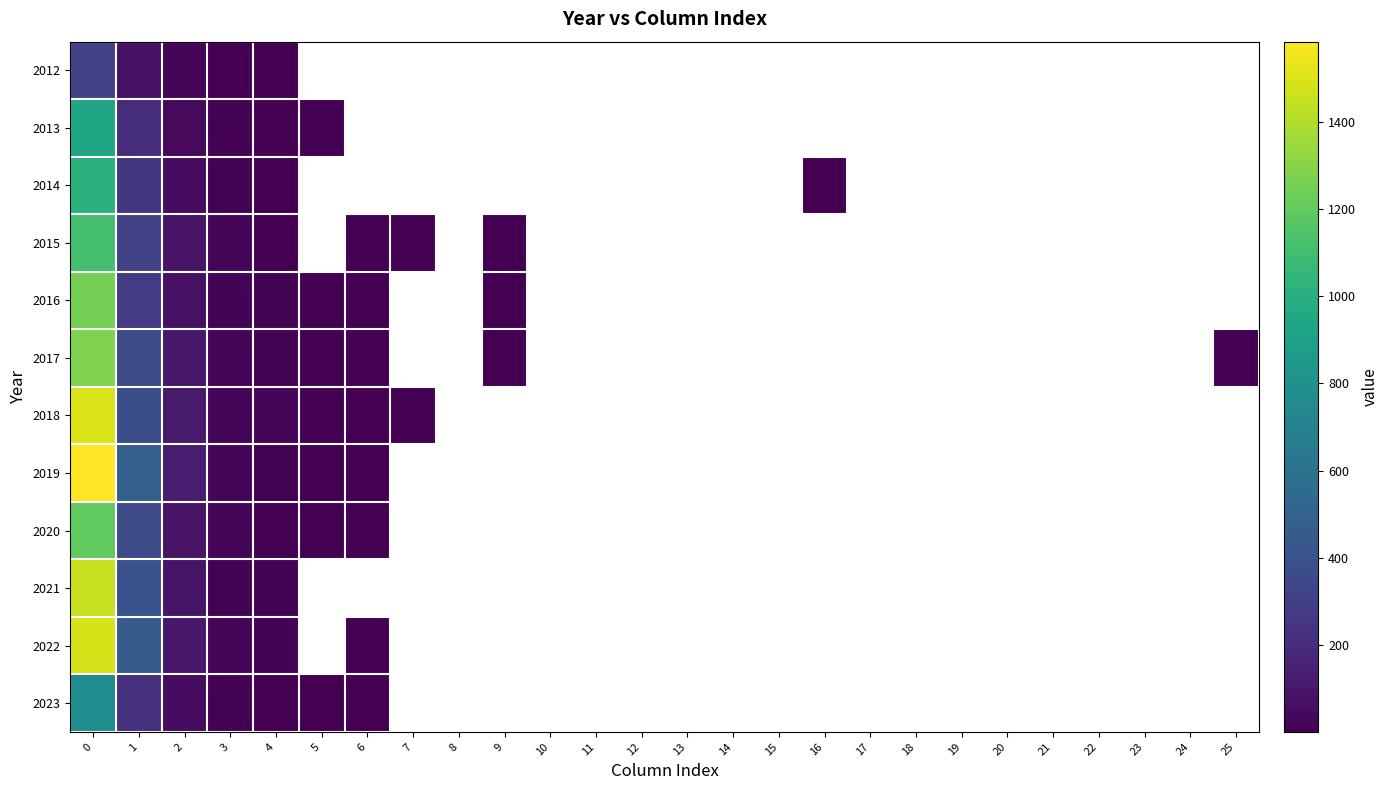

Which series has the largest range (max minus min)?

2019